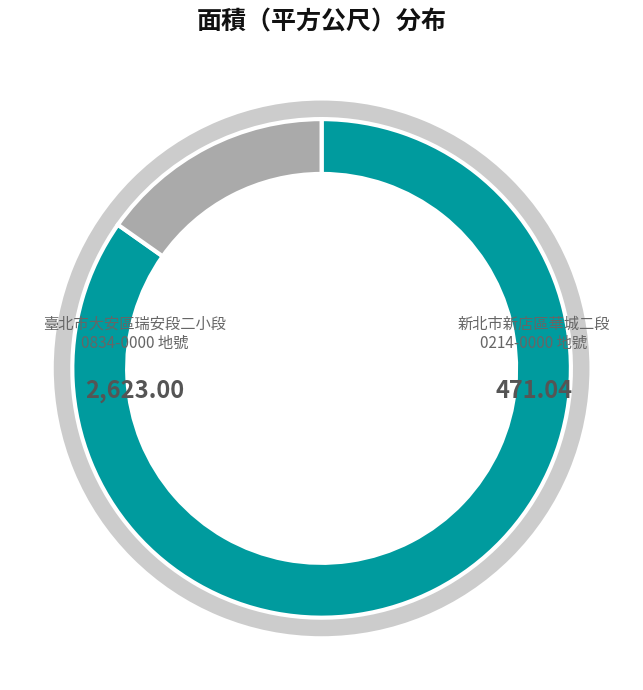

To the nearest percent, what is the difference between the 新北市新店區華城二段 0214-0000 地號 and 臺北市大安區瑞安段二小段 0834-0000 地號 slice percentages?

70%